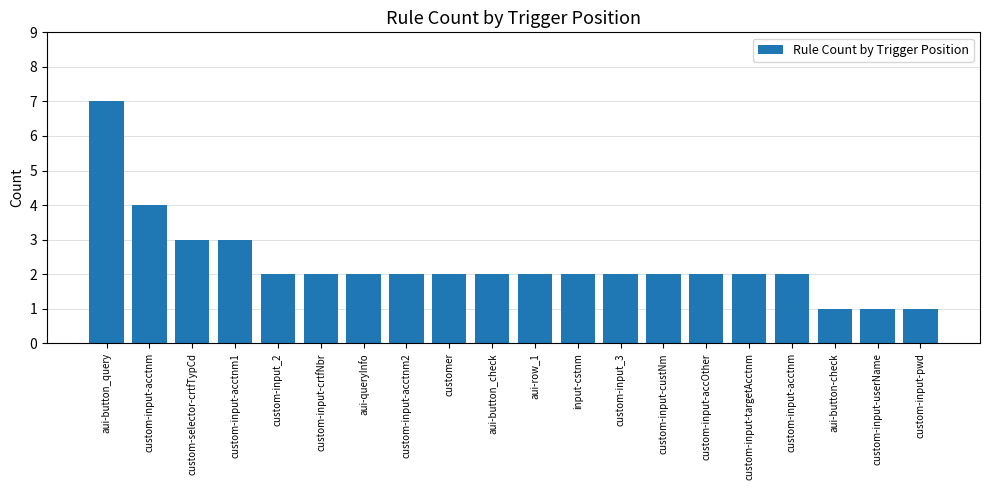

Count the number of data series in this chart.

1